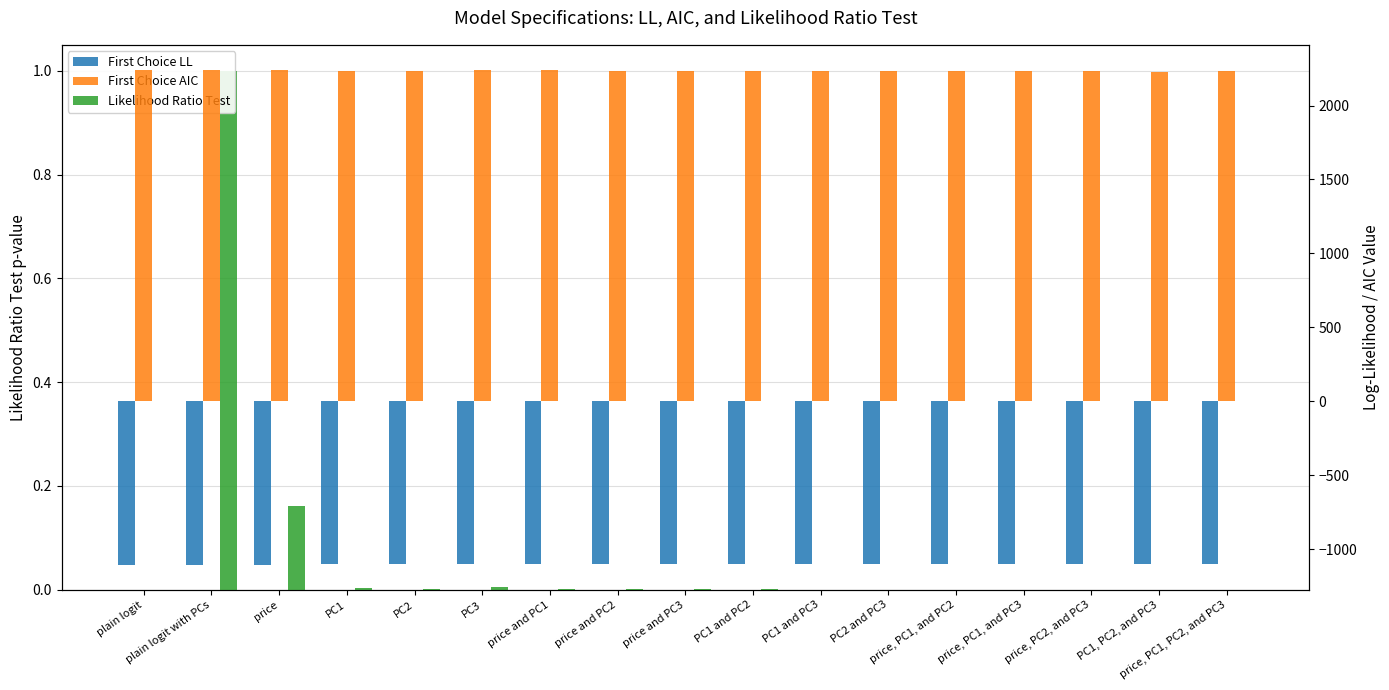

Is the value of Likelihood Ratio Test at price and PC3 greater than the value of First Choice AIC at price, PC2, and PC3?

No